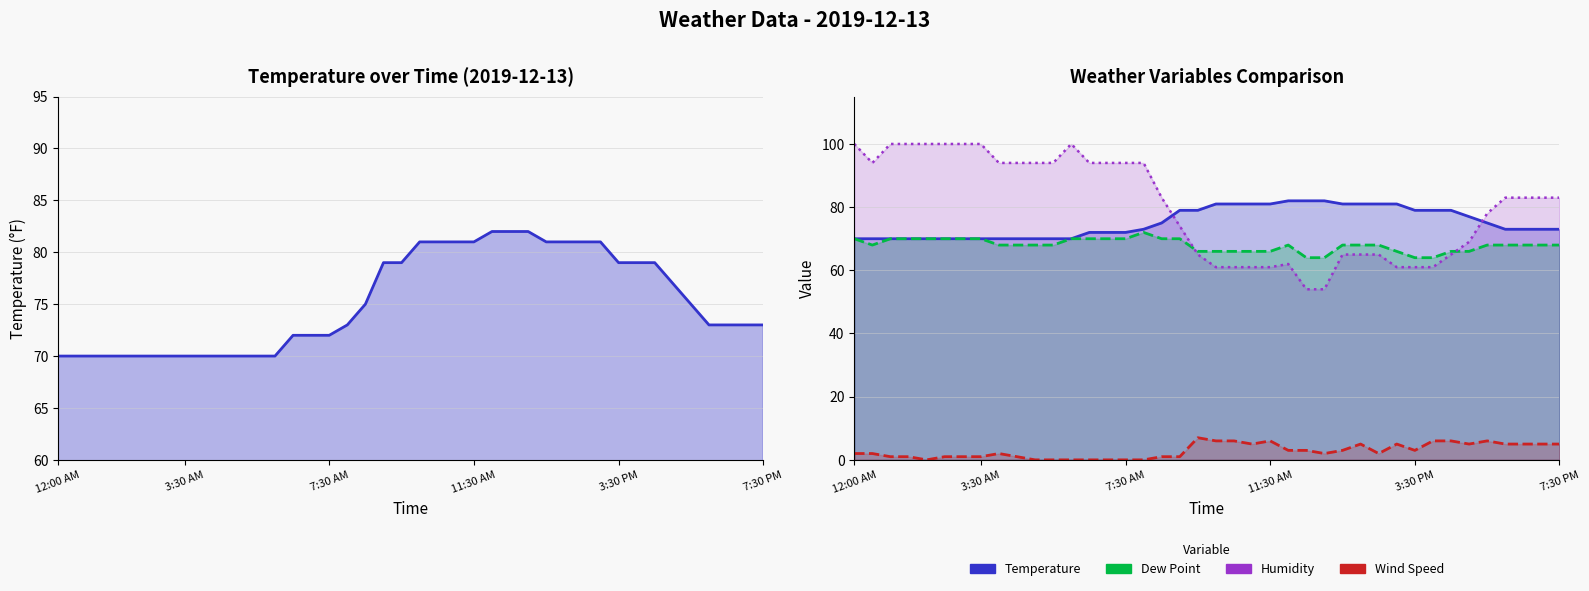

Which label corresponds to the largest value in the chart?

12:00 AM